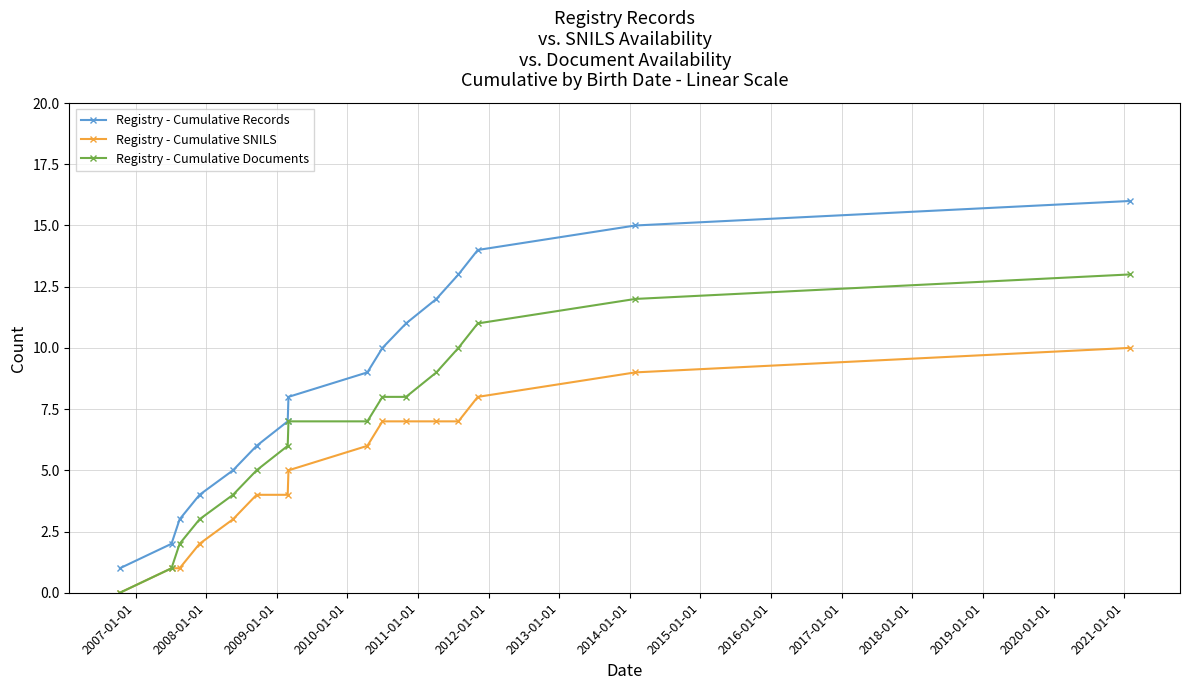

Which series has the largest range (max minus min)?

Registry - Cumulative Records